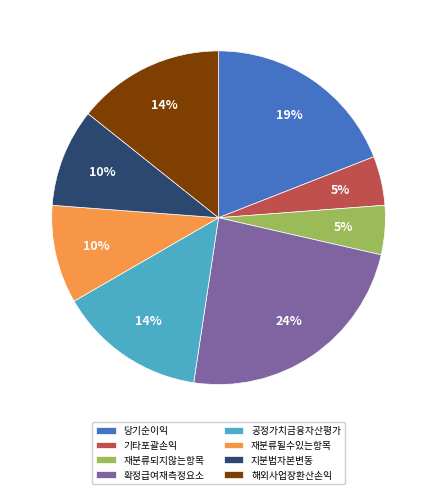

Which slice is the largest?

확정급여재측정요소